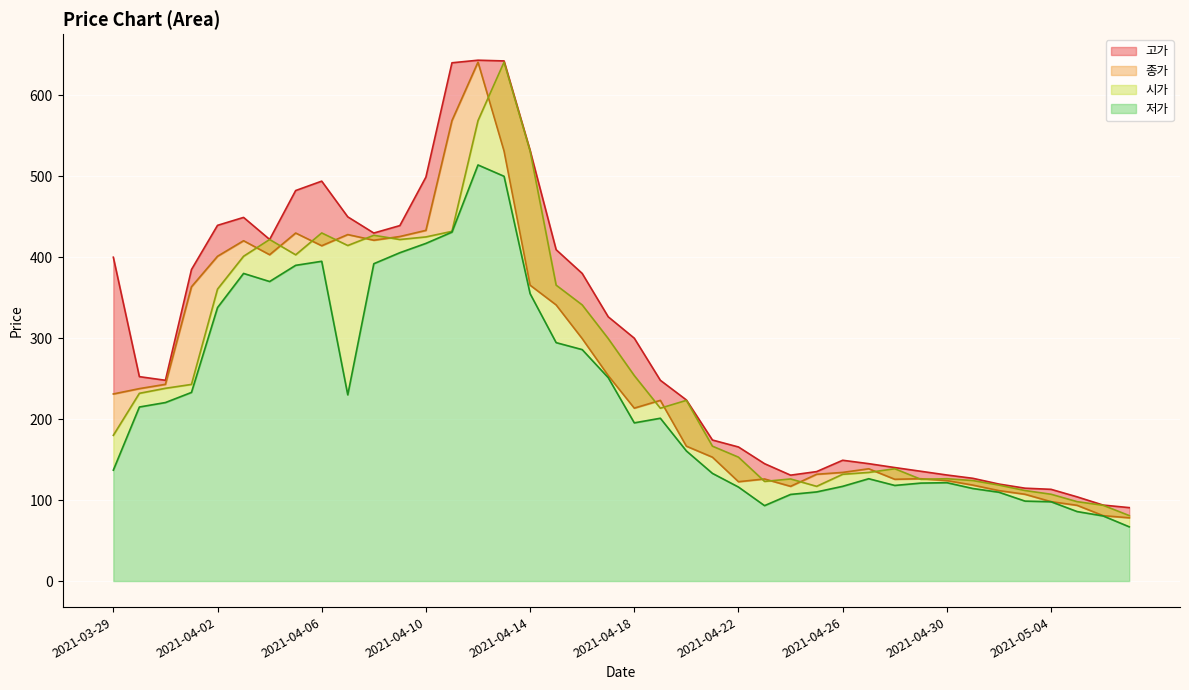

Which series ends up on top after the final intersection of 종가 and 시가?

시가